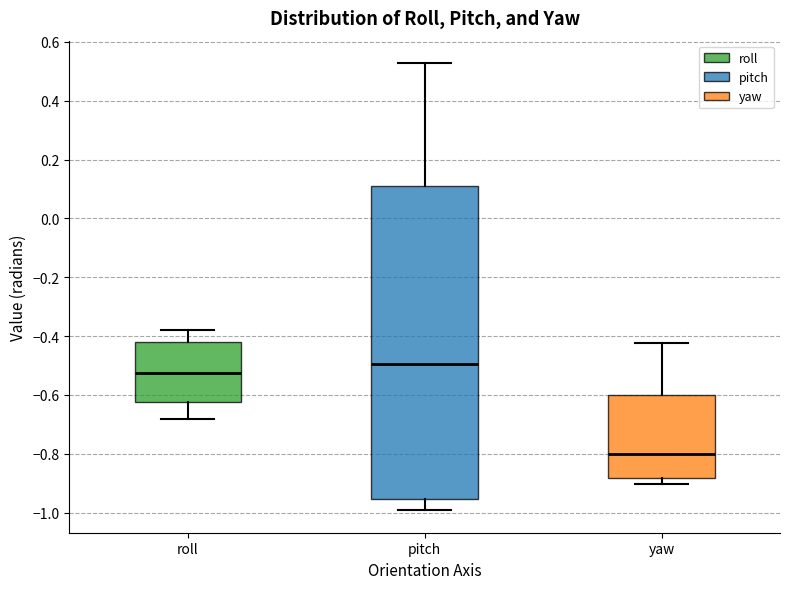

Where does the median line of the box for pitch sit on the y-axis? The values are not printed on the chart, so give them approximately, as read against the axis.

-0.50